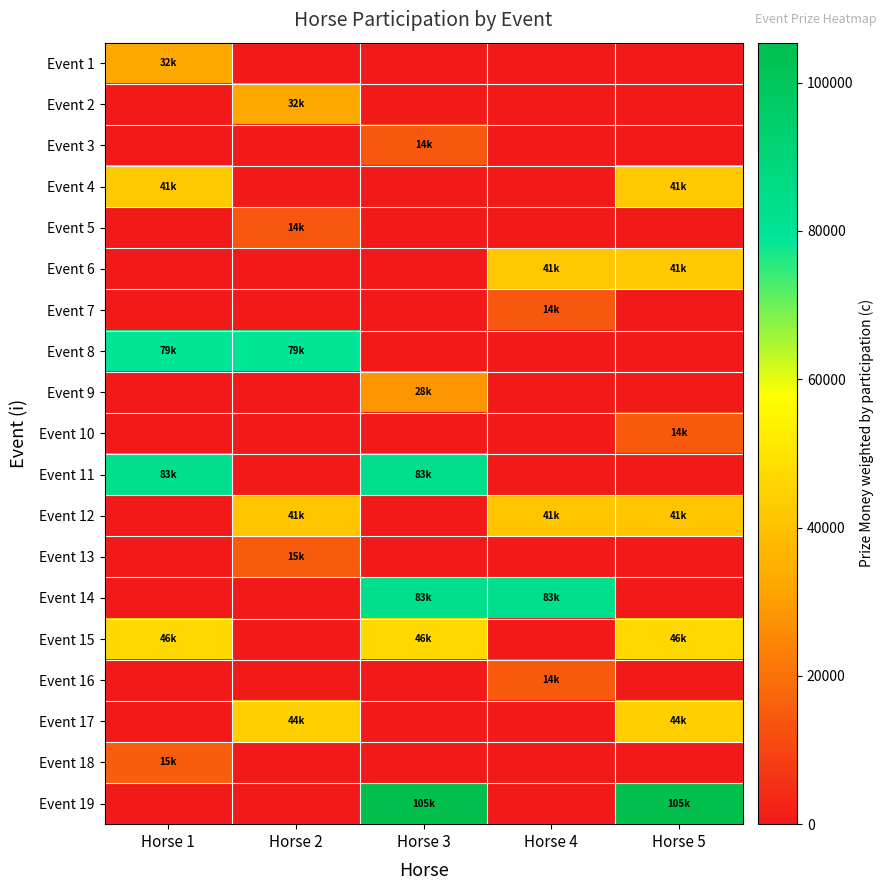

Which series has the largest range (max minus min)?

Event 19